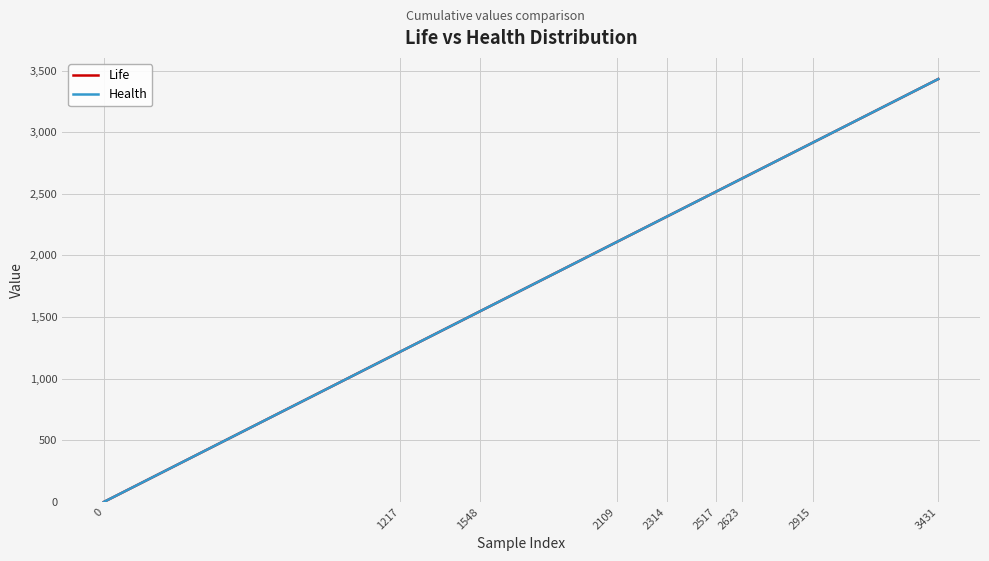

Does the chart have visible grid lines?

Yes